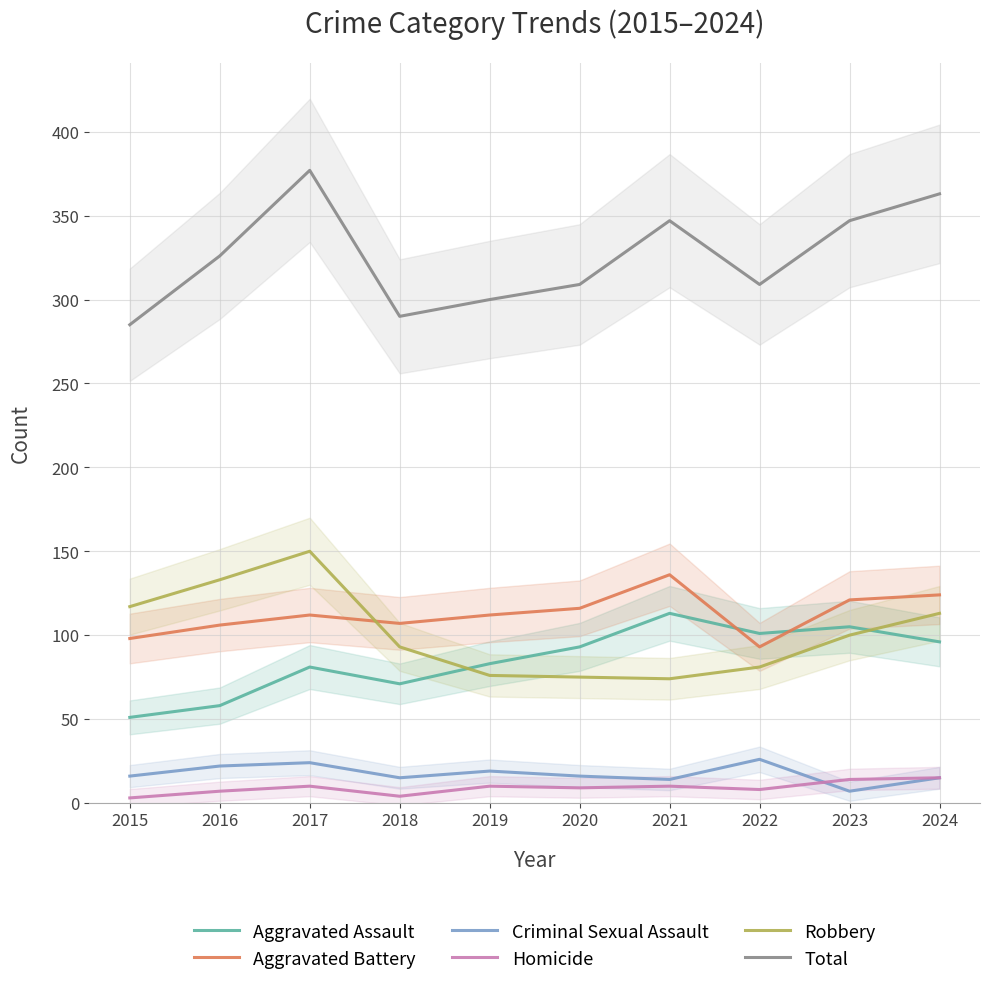

What is the difference between the second highest and minimum values in the Robbery series?

59